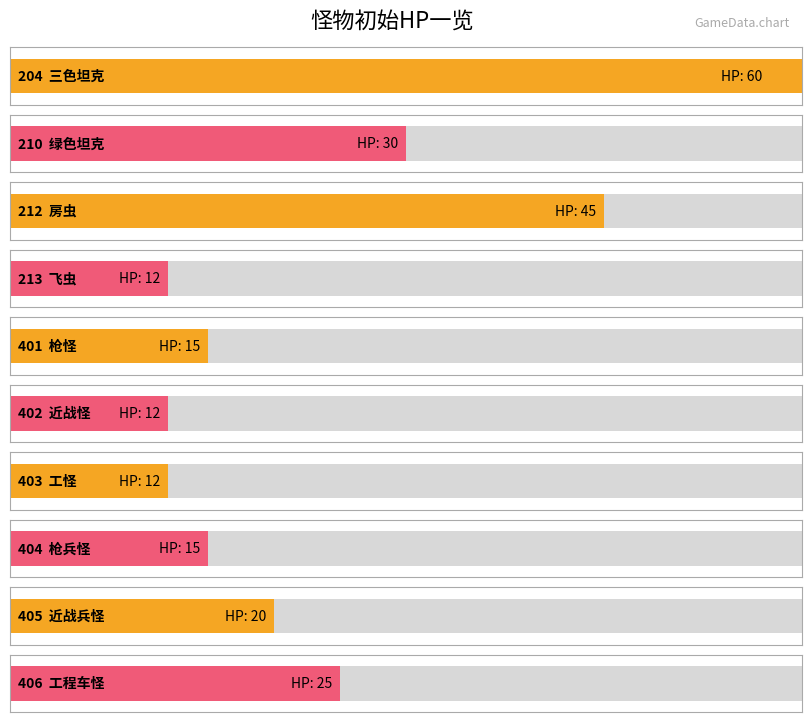

List the labels in order of value, largest first.

204, 212, 210, 406, 405, 401, 404, 213, 402, 403